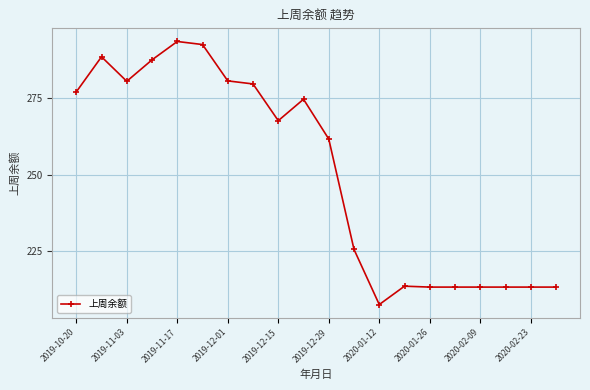

How many lines are shown in the chart?

1